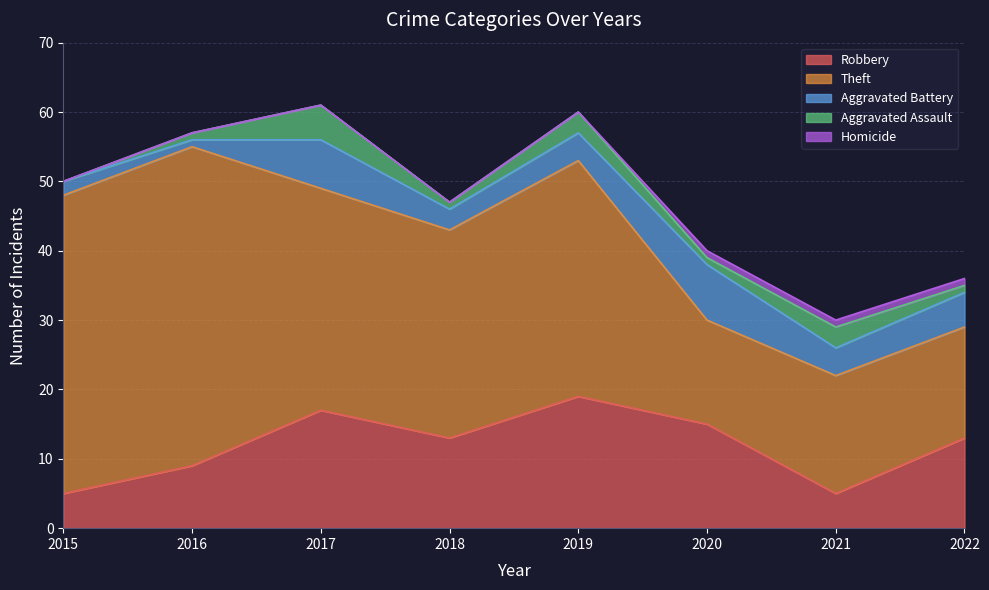

What is the difference between the highest and lowest values at 2015?

43